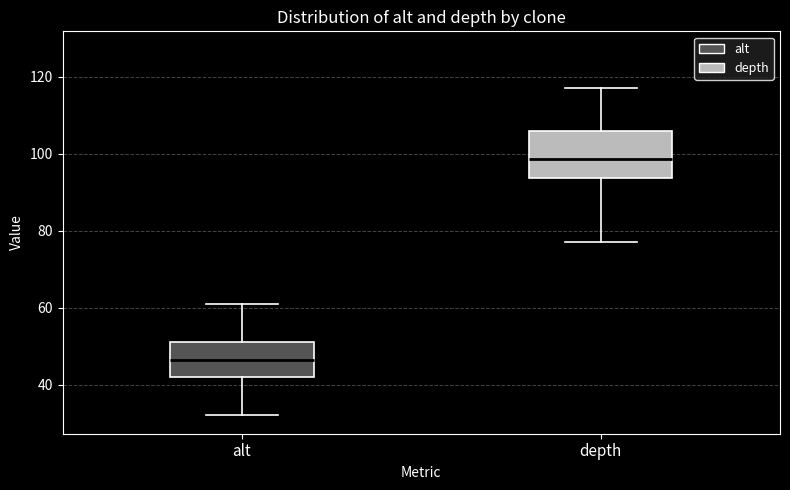

Which box is the tallest, from its lower edge to its upper edge?

depth